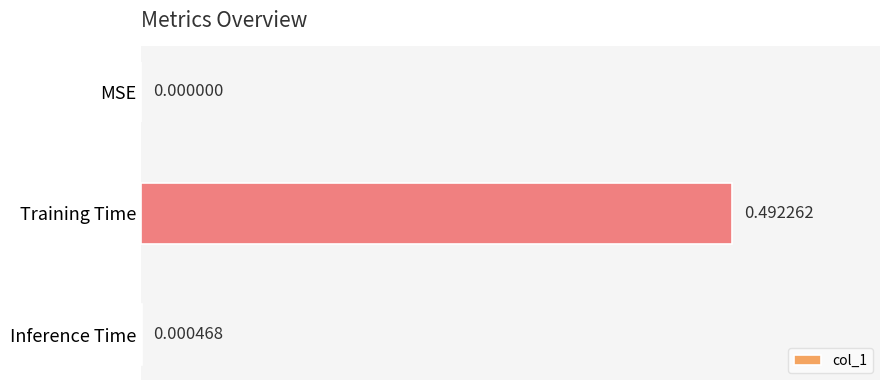

Which label corresponds to the largest value in the chart?

Training Time